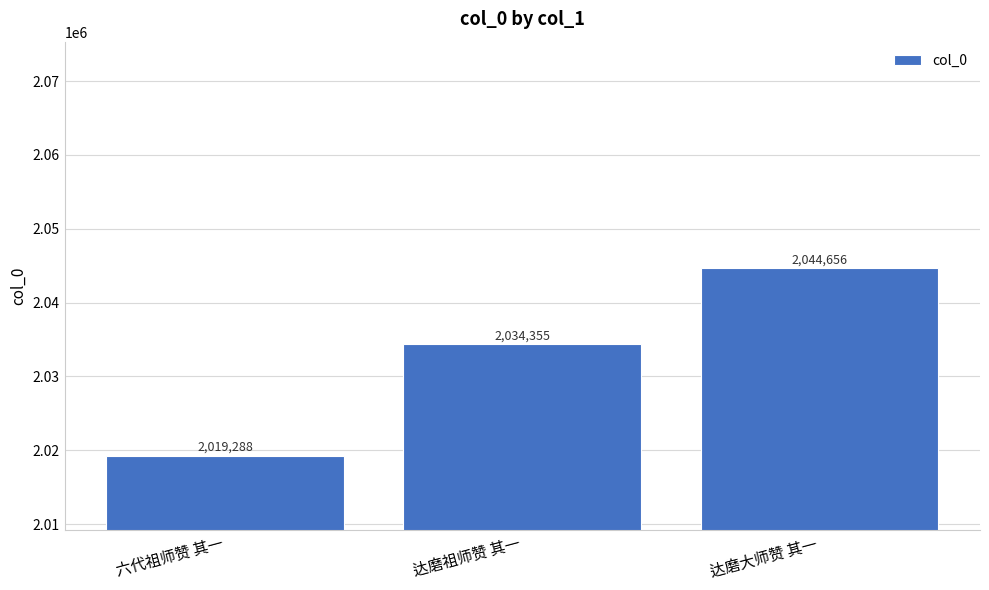

How many categories are shown in the chart?

3